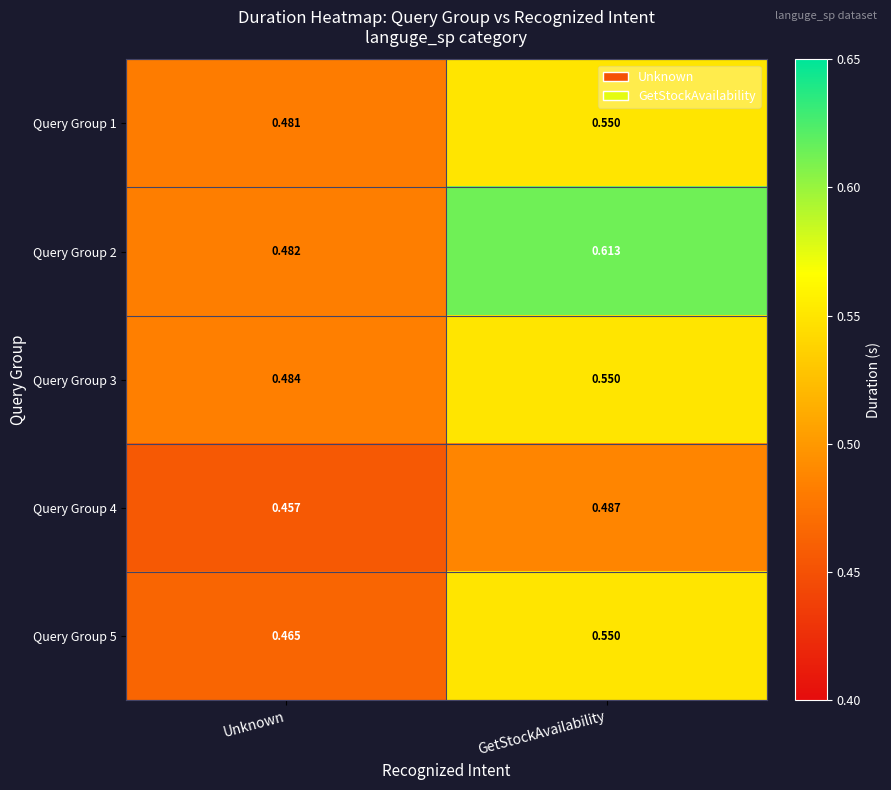

At which category is the sum across all series the highest?

GetStockAvailability